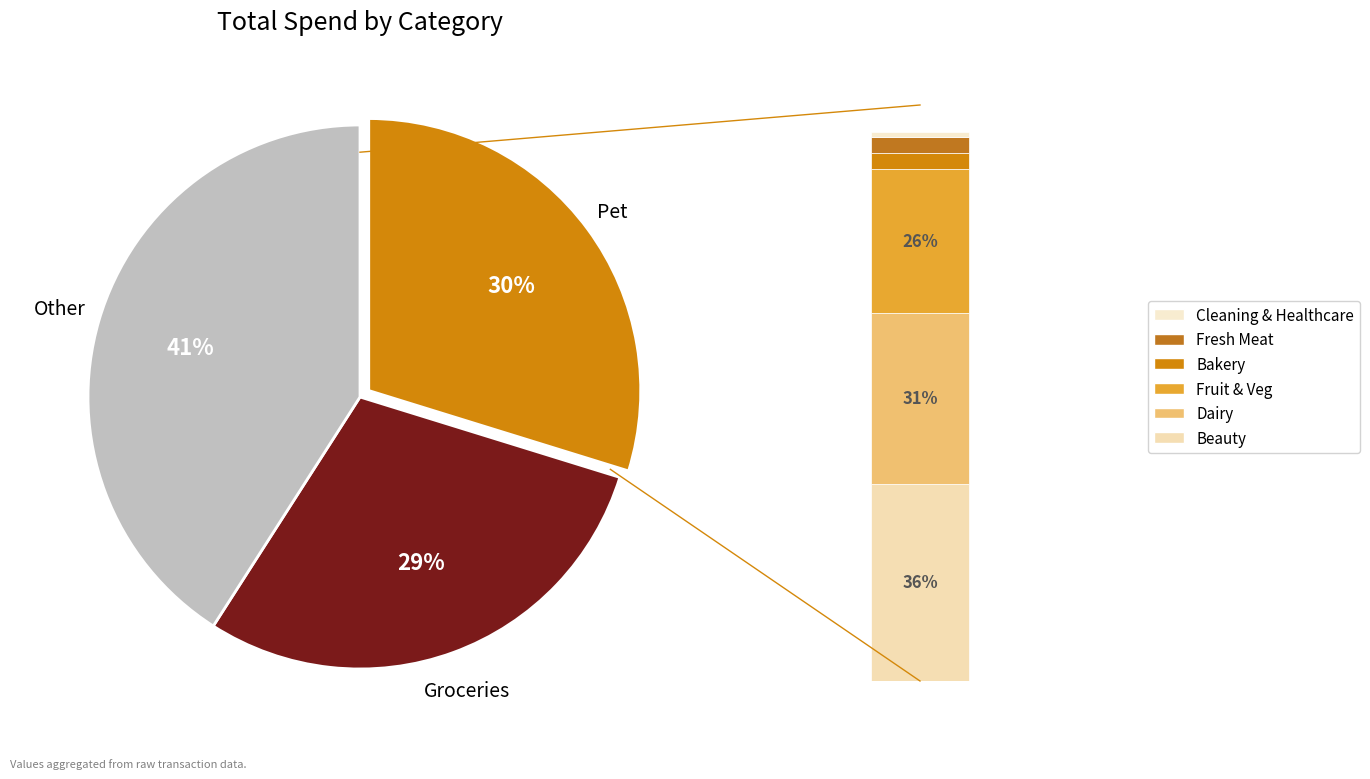

Is it true that Pet is 42% of the pie?

False